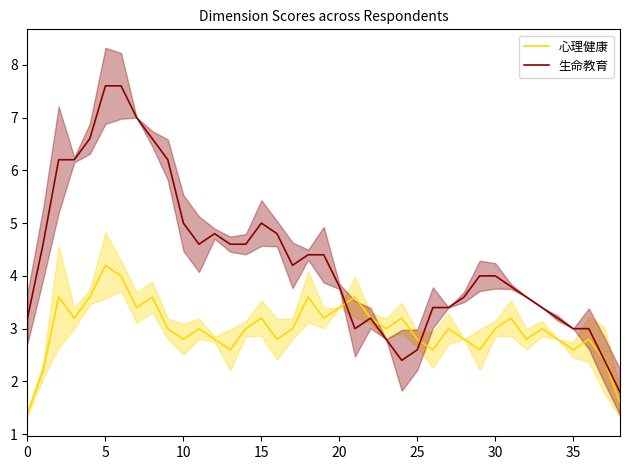

At how many categories does at least one series exceed 7?

3